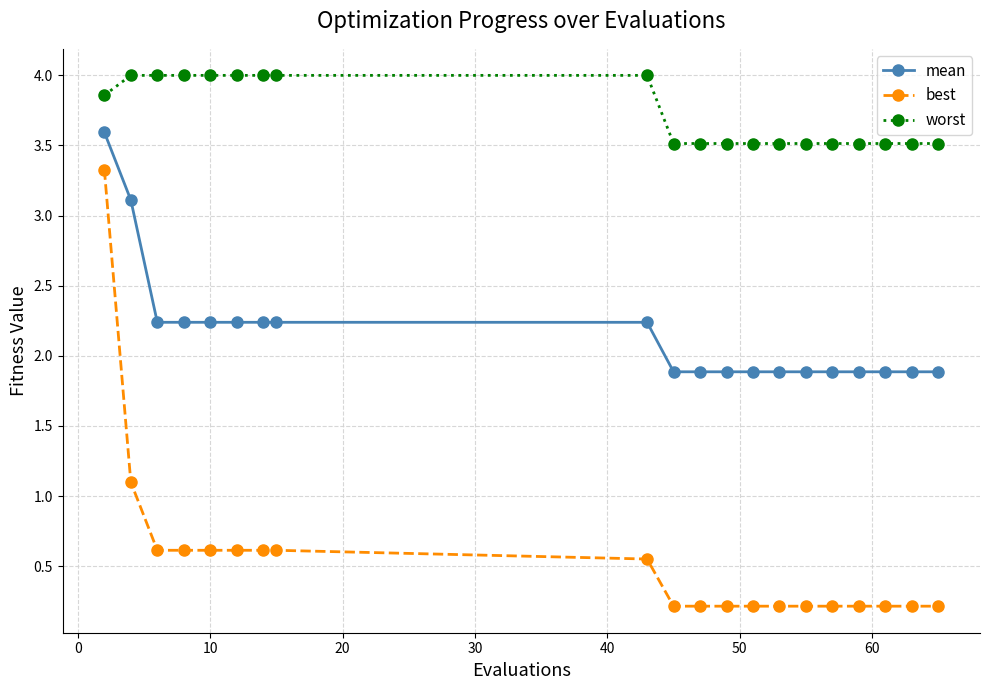

Rank the series by their maximum value, from highest to lowest.

worst, mean, best